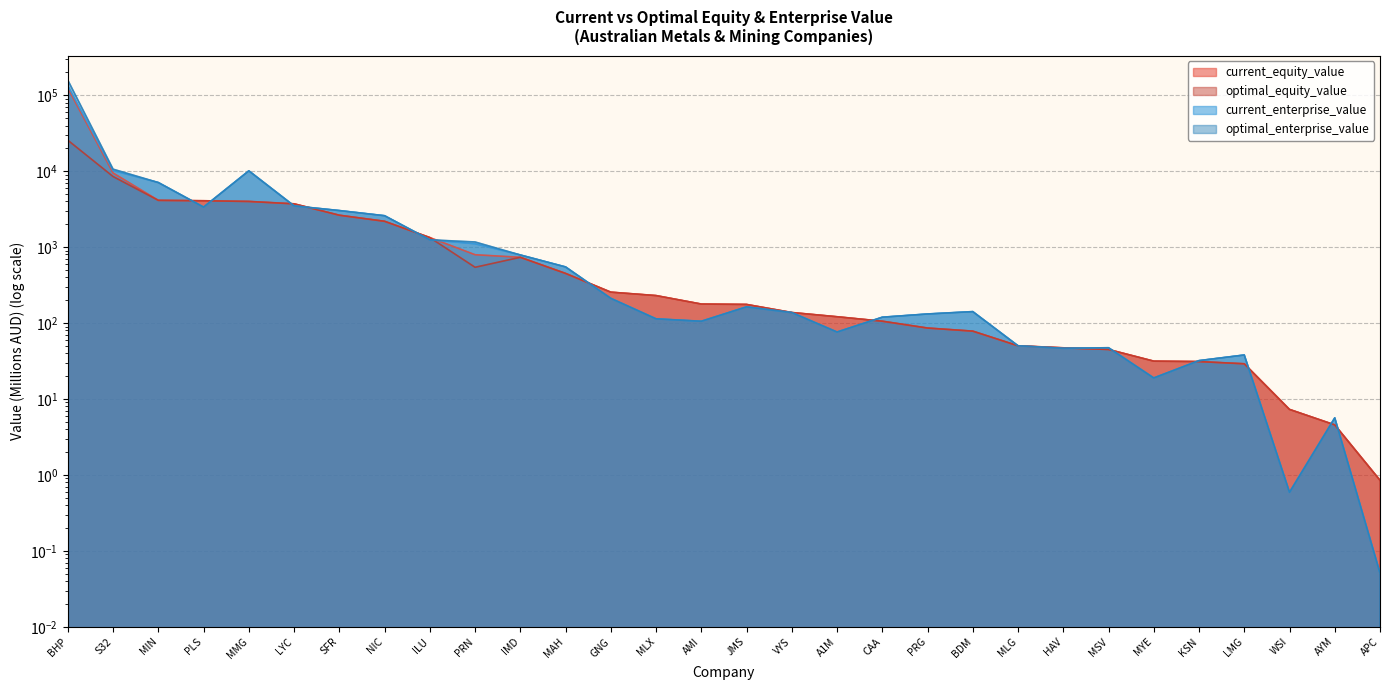

What are all the series names shown in the legend?

current_equity_value, optimal_equity_value, current_enterprise_value, optimal_enterprise_value